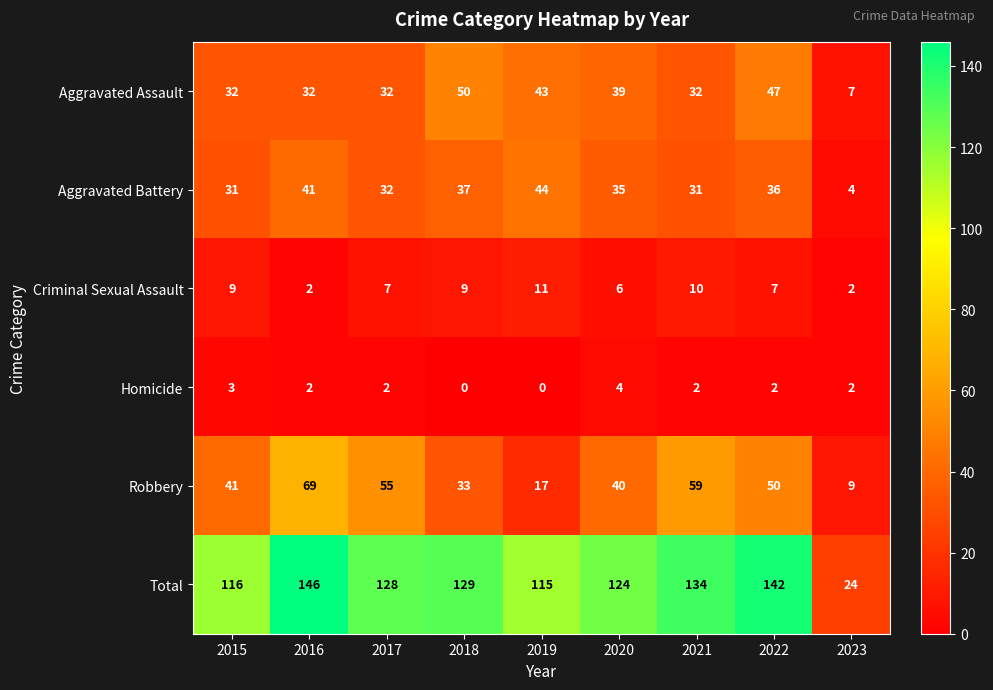

True or false: Criminal Sexual Assault has a value of 7 at 2017.

True